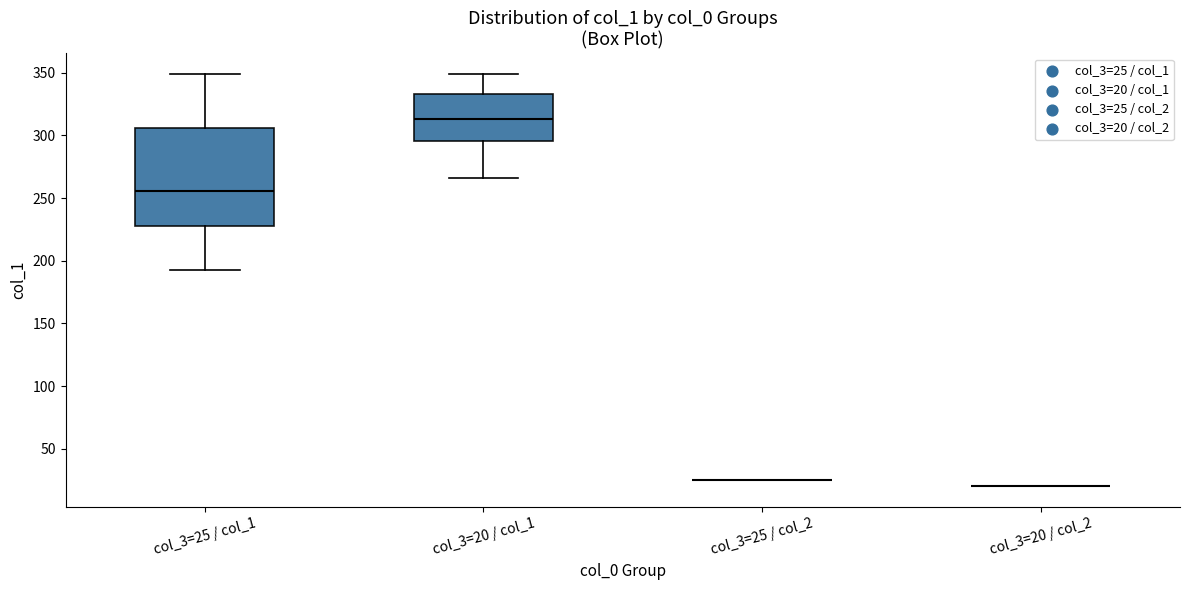

Comparing the boxes themselves (not the whiskers), which one is the tallest?

col_3=25 / col_1